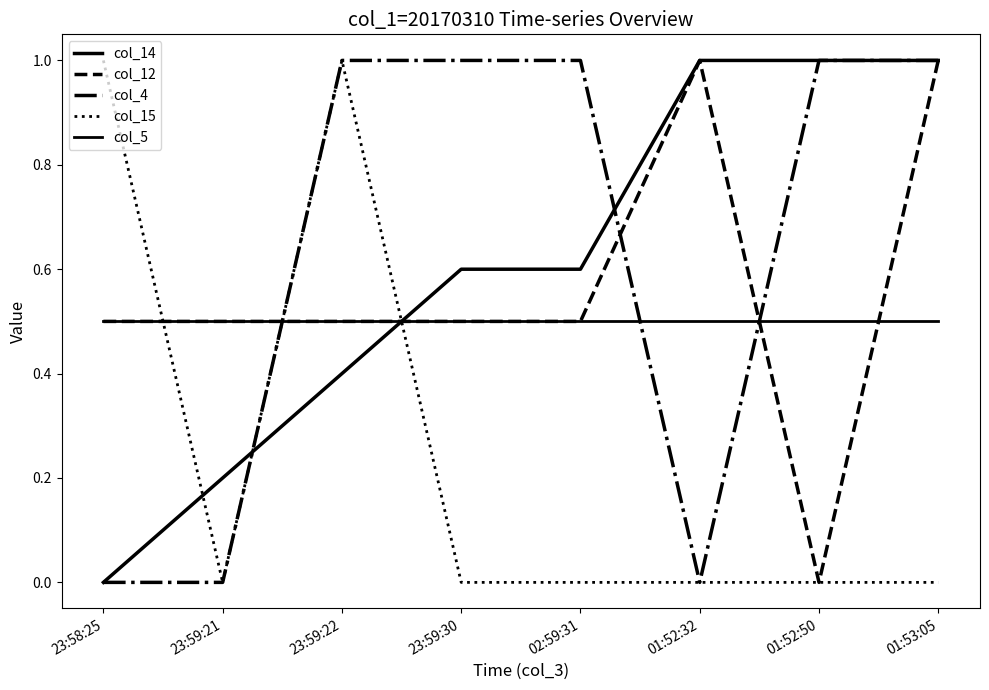

How many lines are shown in the chart?

5